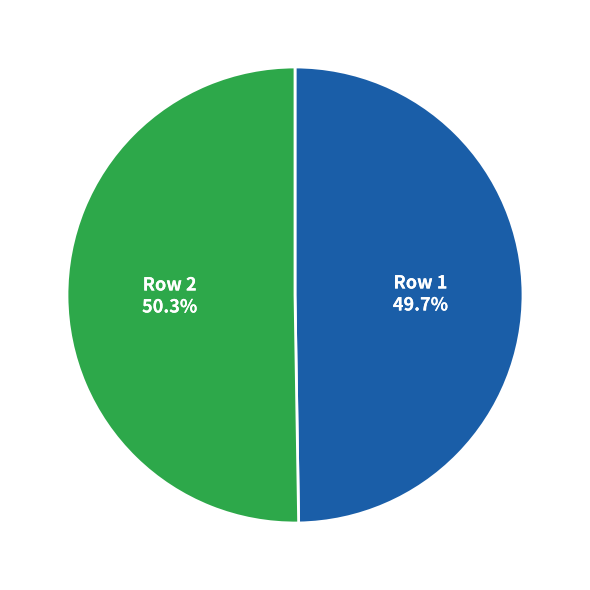

Does any single category account for the majority?

Yes